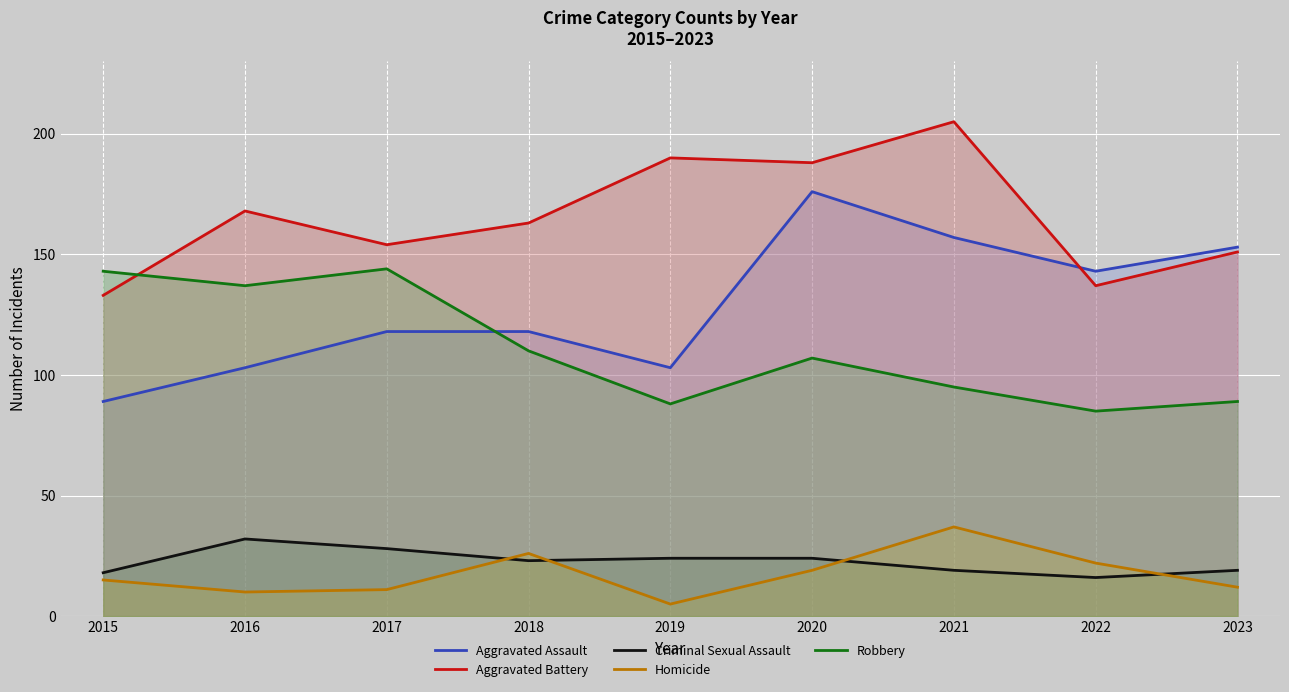

At how many categories does at least one series exceed 180?

3